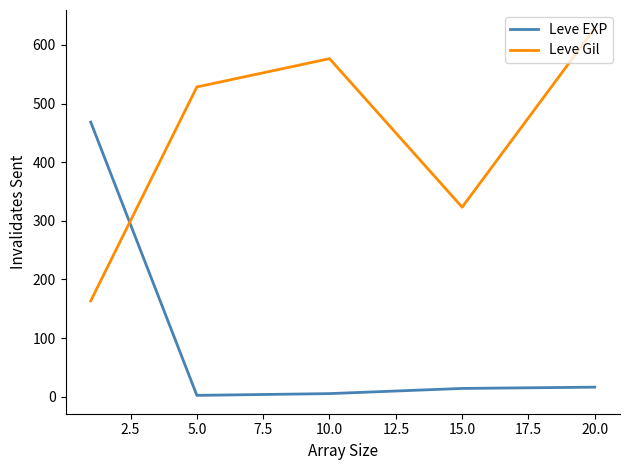

How many times do Leve Gil and Leve EXP cross each other?

1